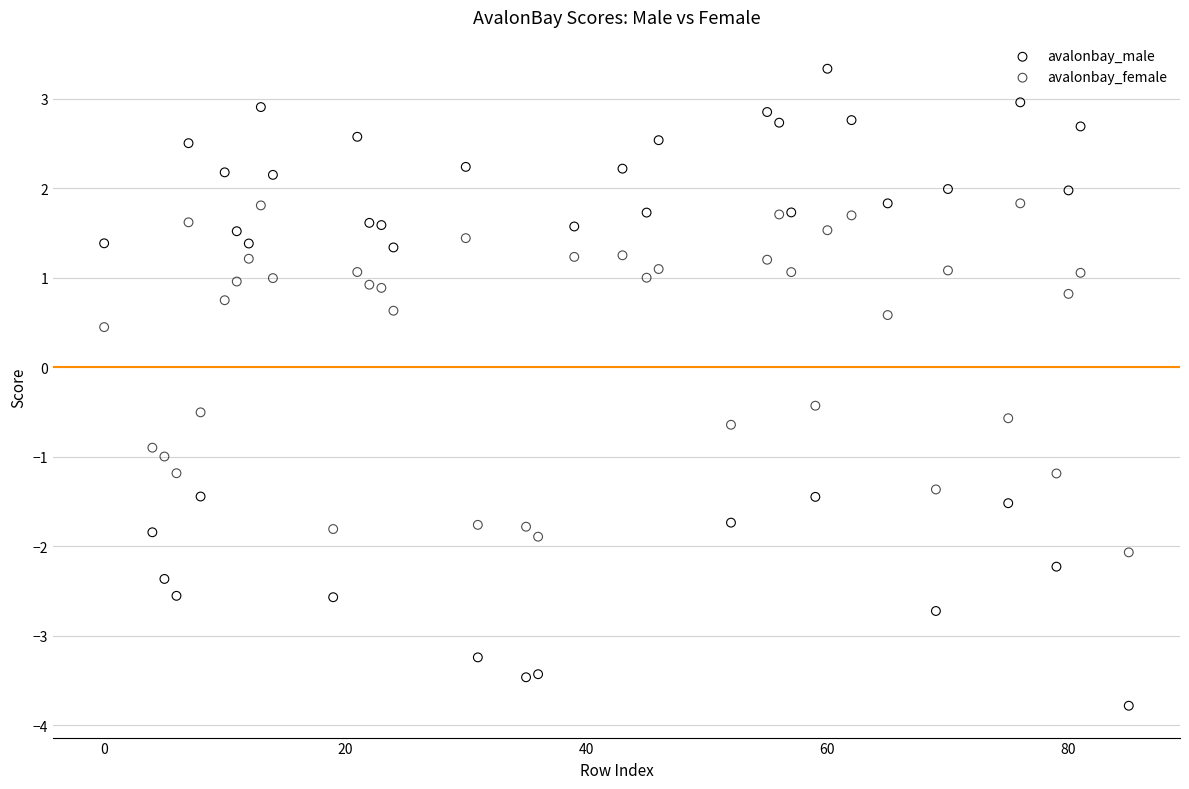

Which series has the largest Y range (max minus min)?

avalonbay_male